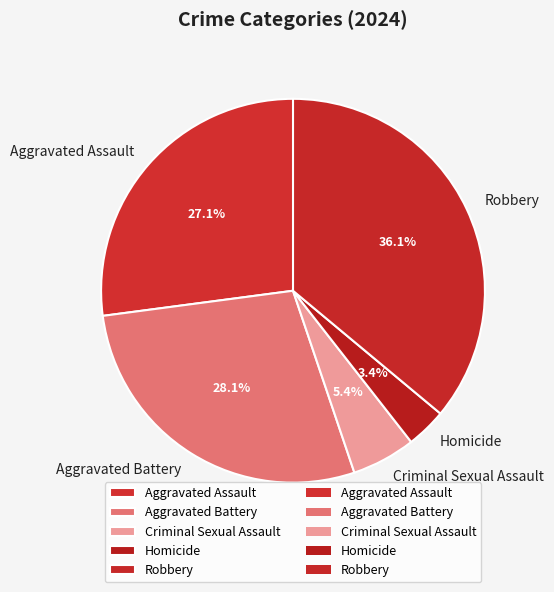

What is the smallest slice in the pie chart?

Homicide